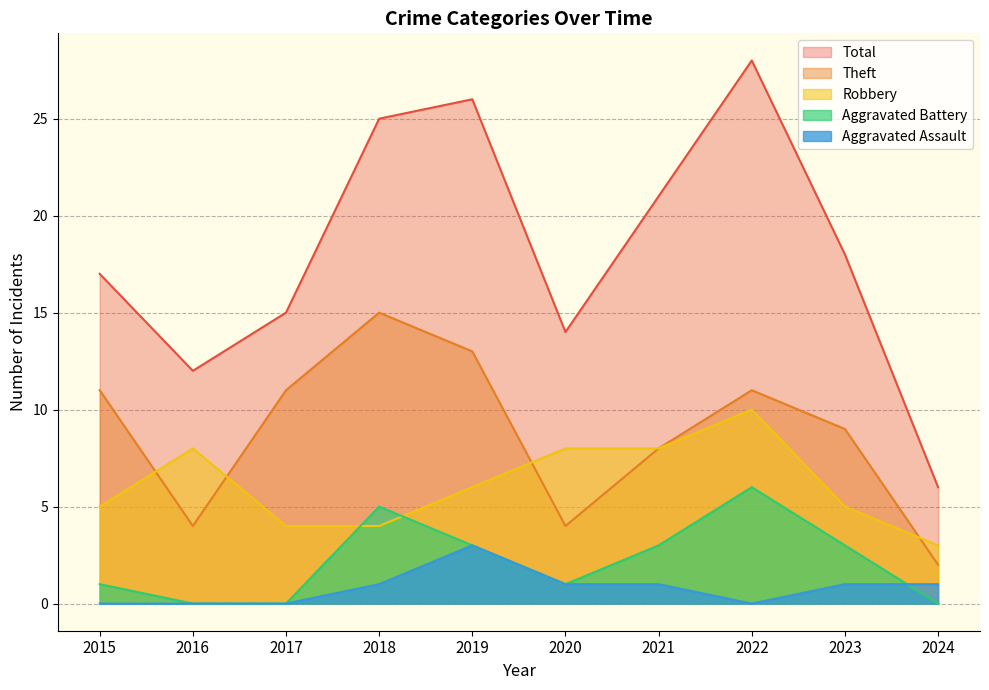

At how many categories does at least one series exceed 12?

8